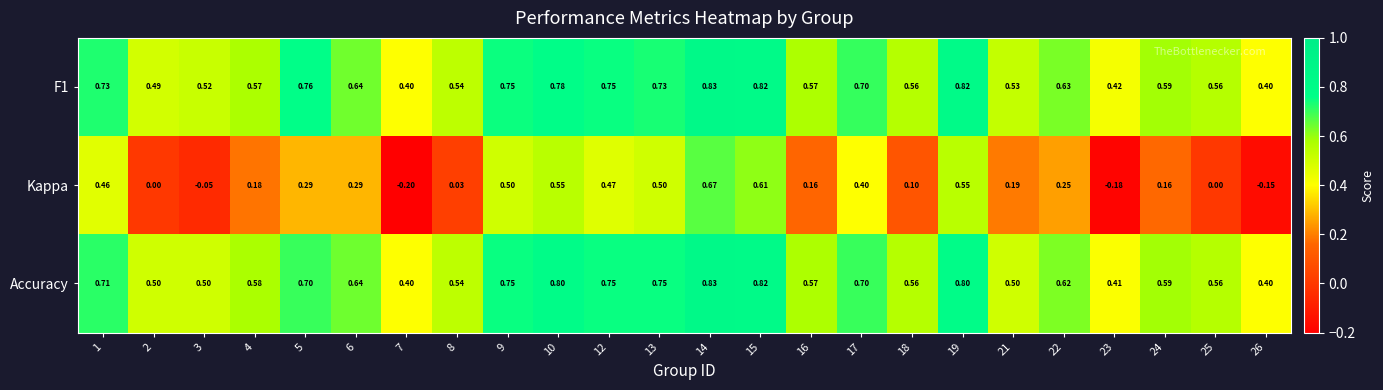

Which series changed the most between 12 and 16?

Kappa